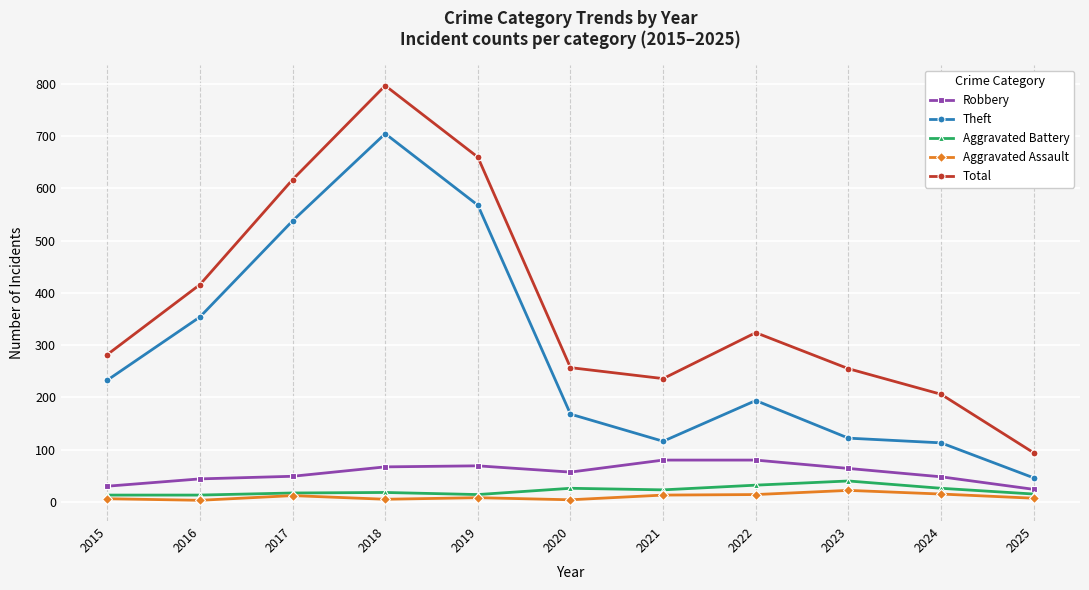

What is the difference between the maximum and minimum values in the Total series?

703